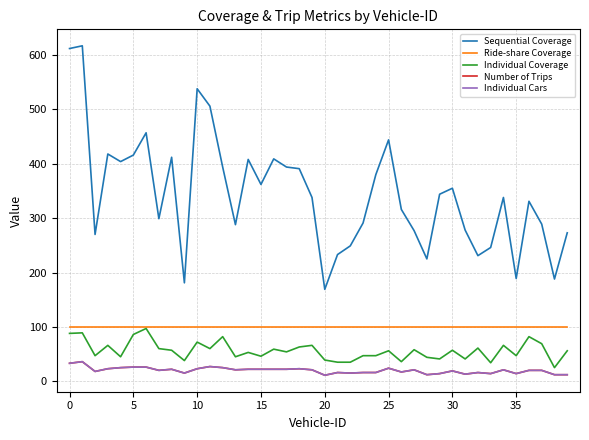

Where is Individual Coverage nearest to the value 61?

32